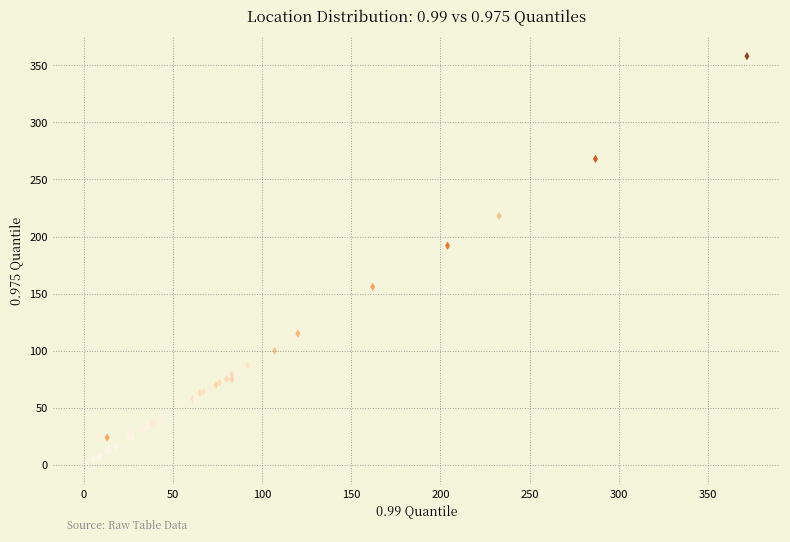

What Y value in the scatter plot is closest to 179?

192